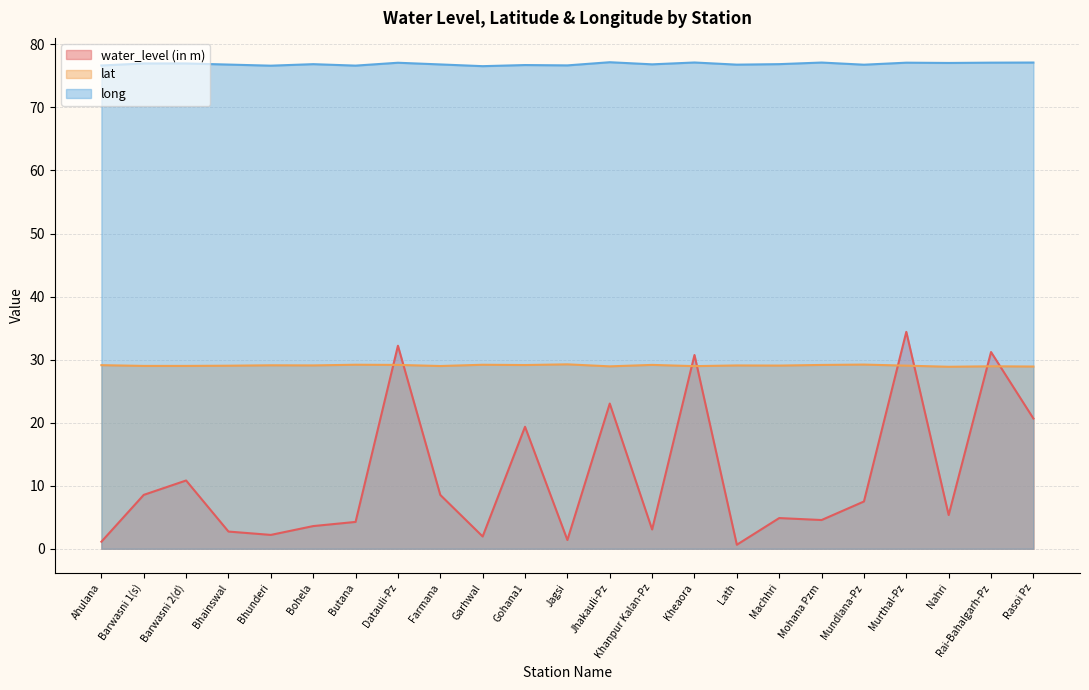

Where is the first local minimum for long?

Bhunderi